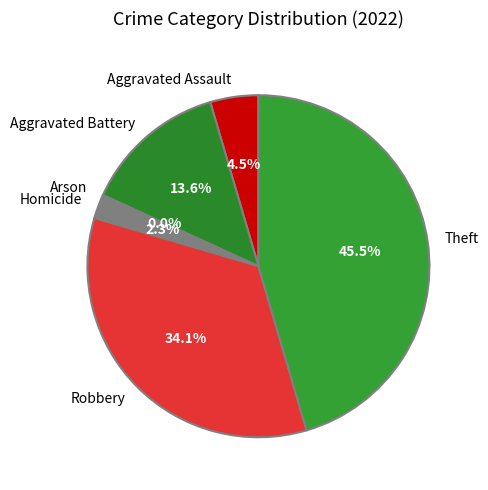

Count the number of slices in the pie.

6